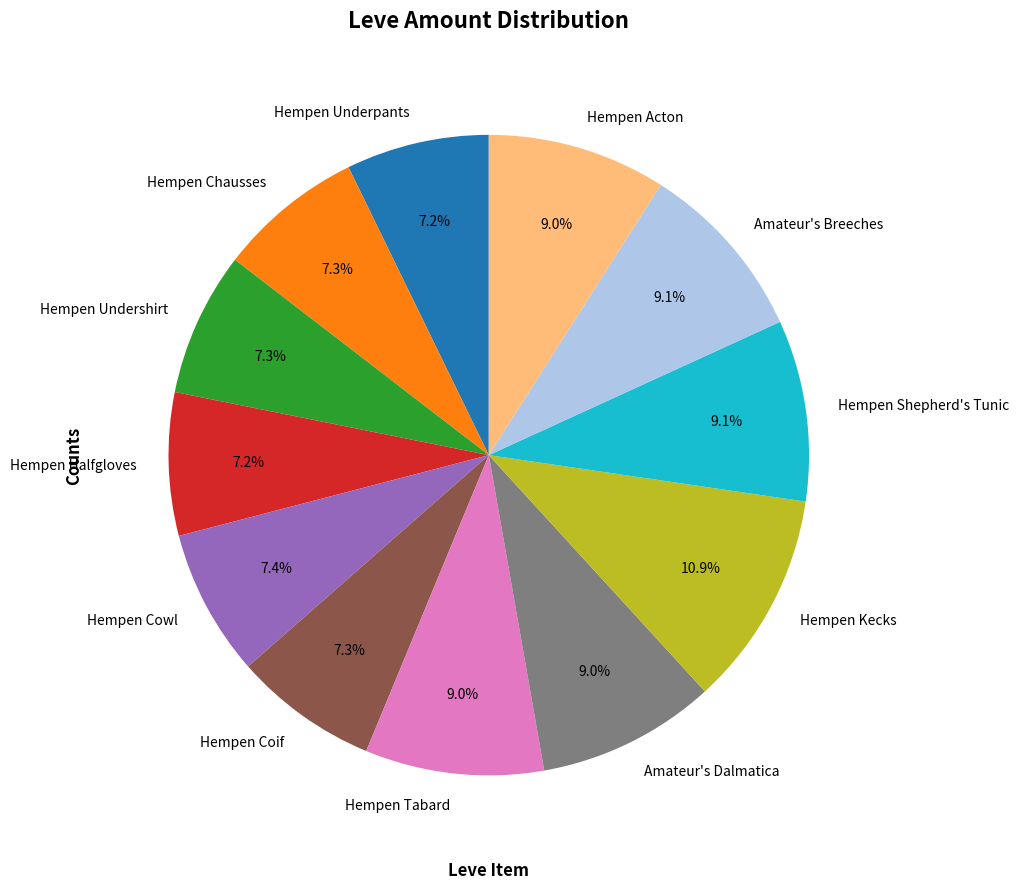

True or false: Hempen Coif accounts for 7% of the total.

True